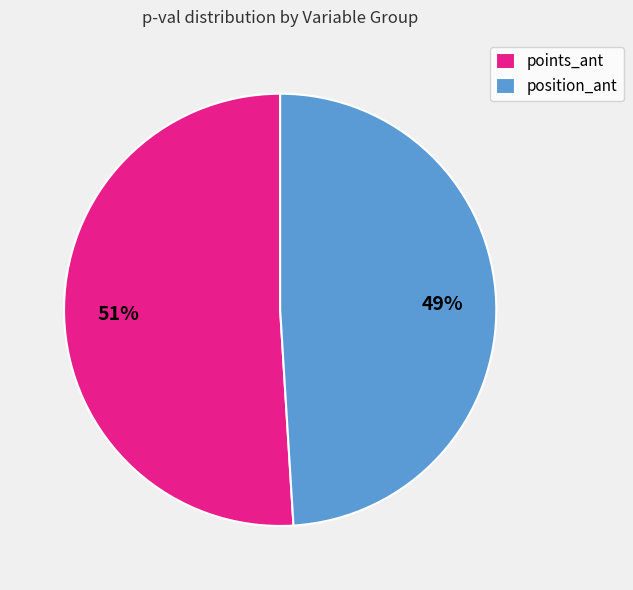

Is there any slice that represents more than half of the pie?

Yes